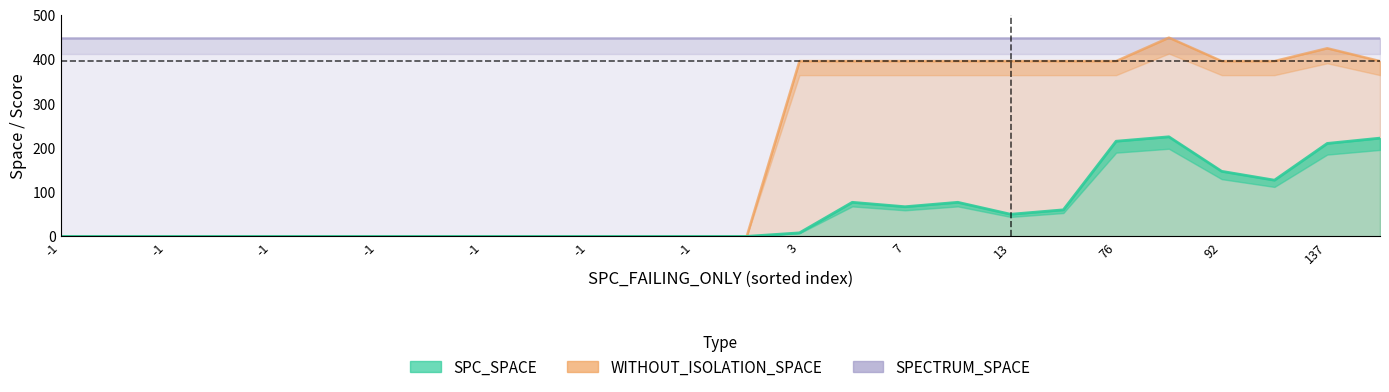

True or false: SPECTRUM_SPACE has a value of 292 at -1.

False